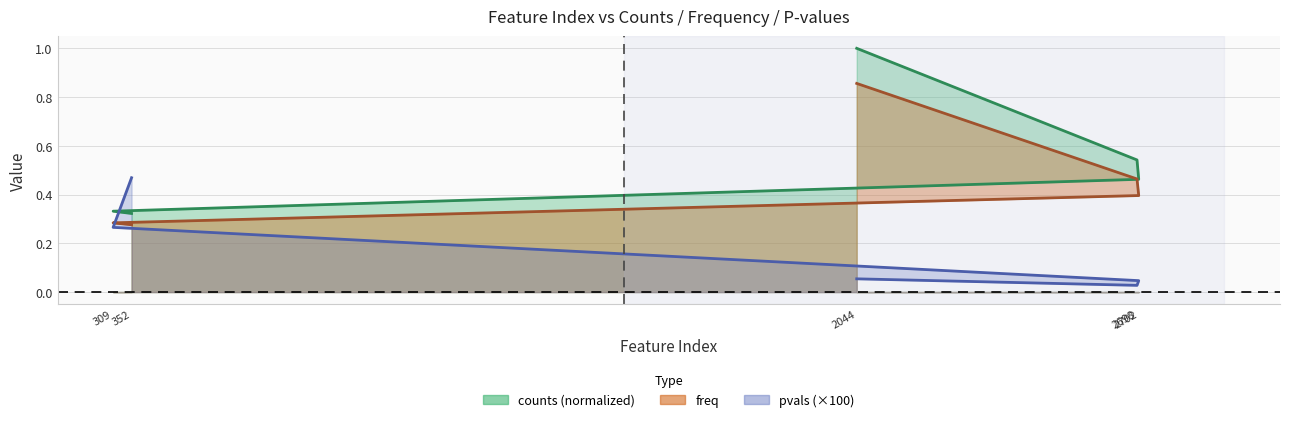

Is it true that counts equals 0.1 at 352?

False